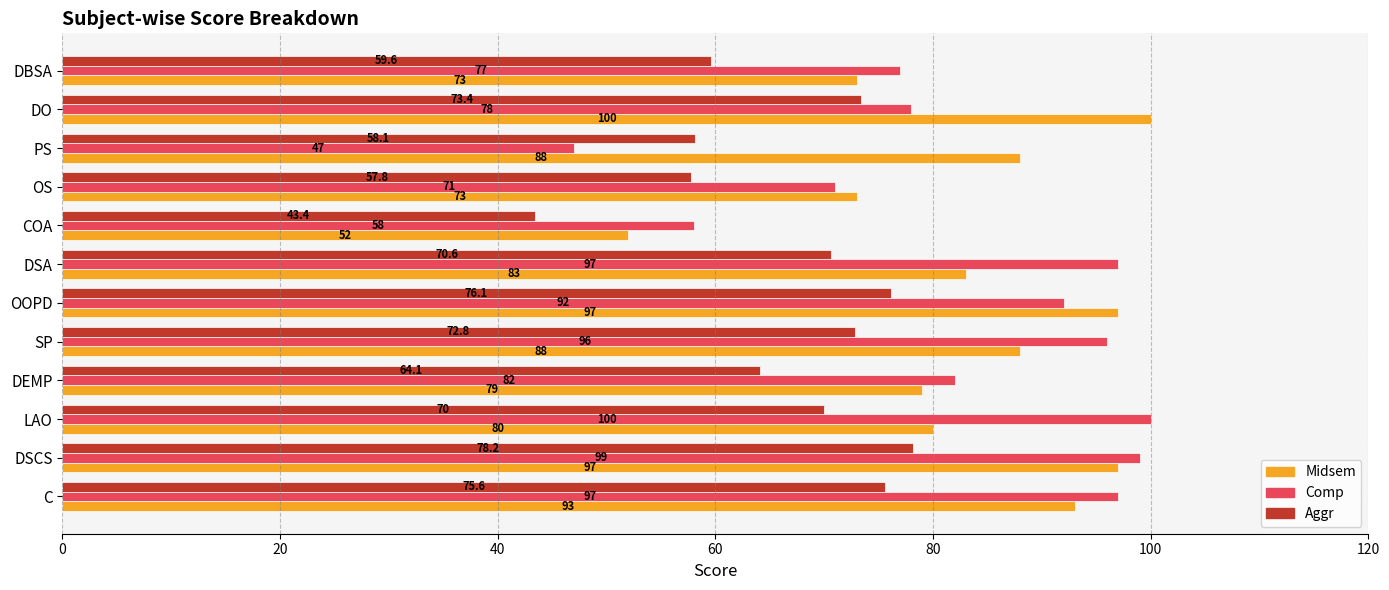

Which category has the highest value in the Comp series?

LAO